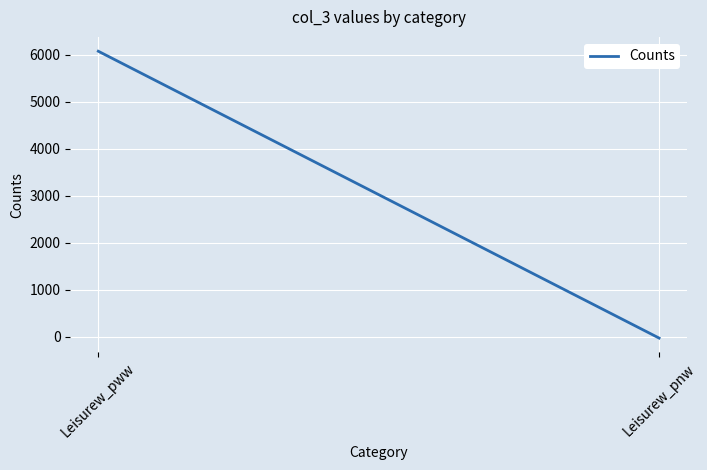

What is the difference between the values at Leisurew_pnw and Leisurew_pww?

6102.8